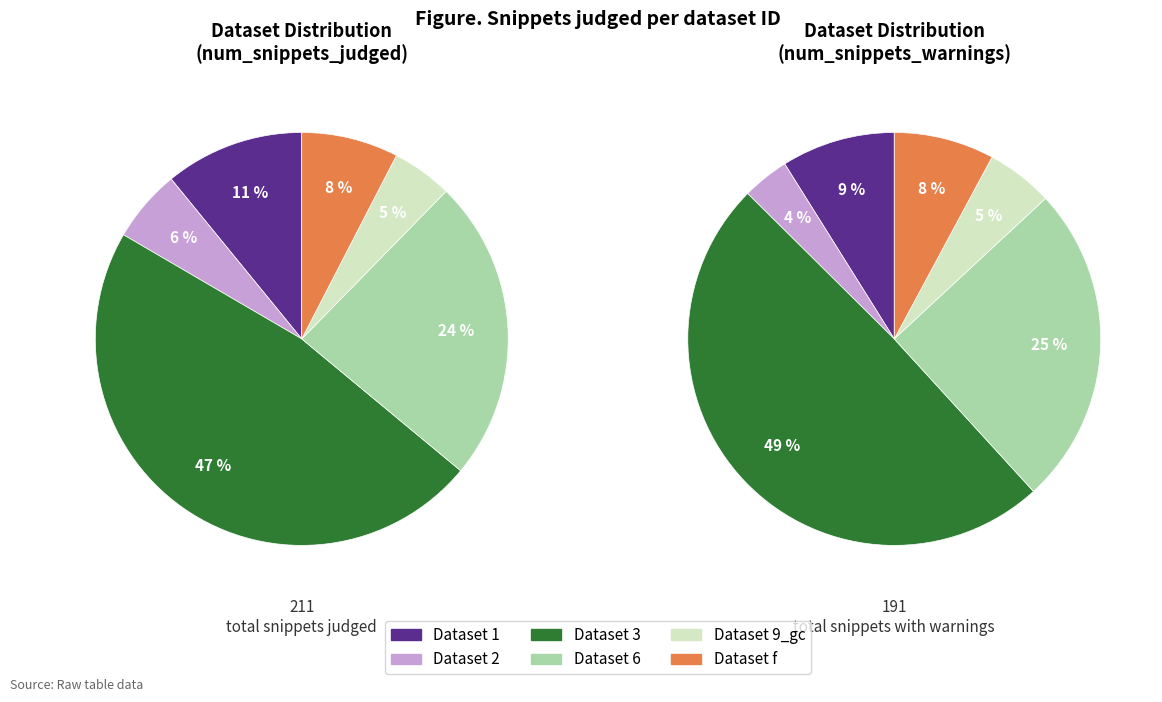

What percentage is the 6 slice, to the nearest percent?

24%